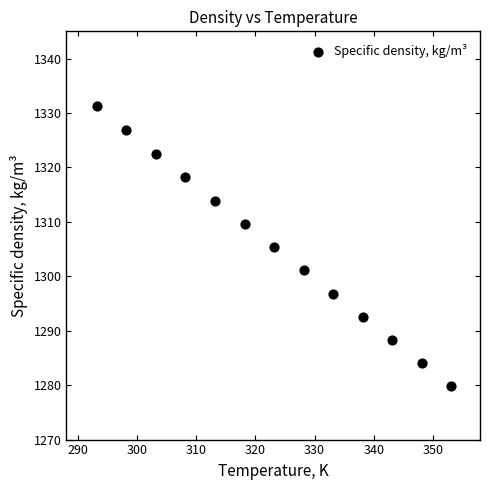

What is the range of Y values (max minus min)?

51.4